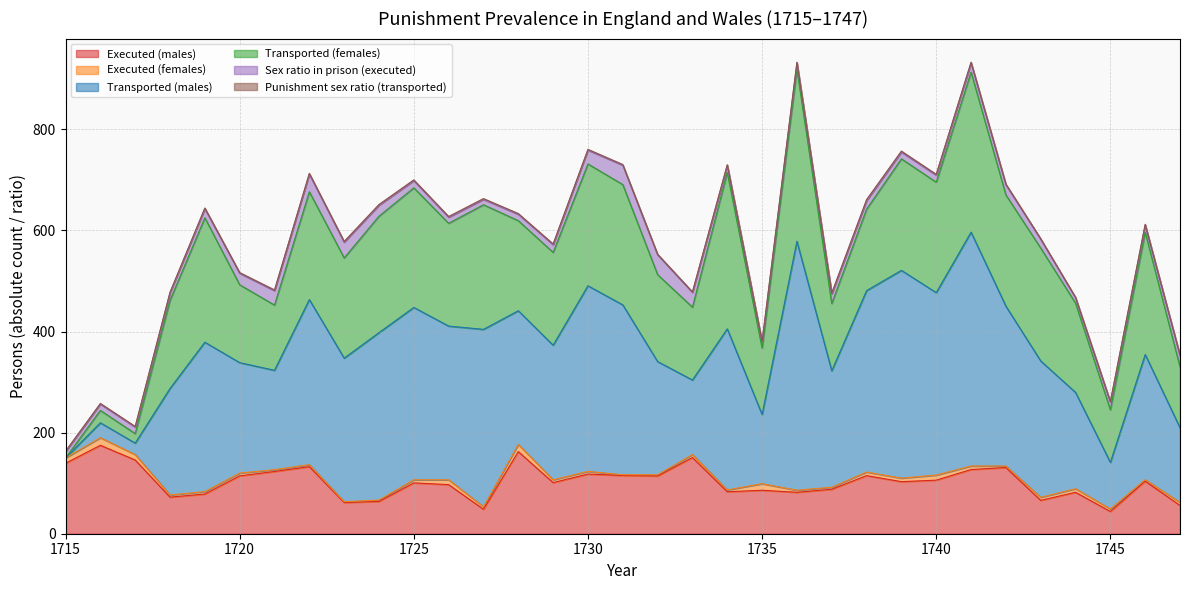

At which category is the sum across all series the highest?

1741